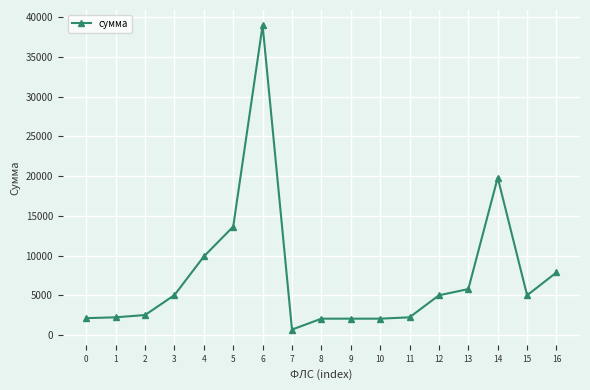

Is it true that the value at 10 is 2066.7?

True